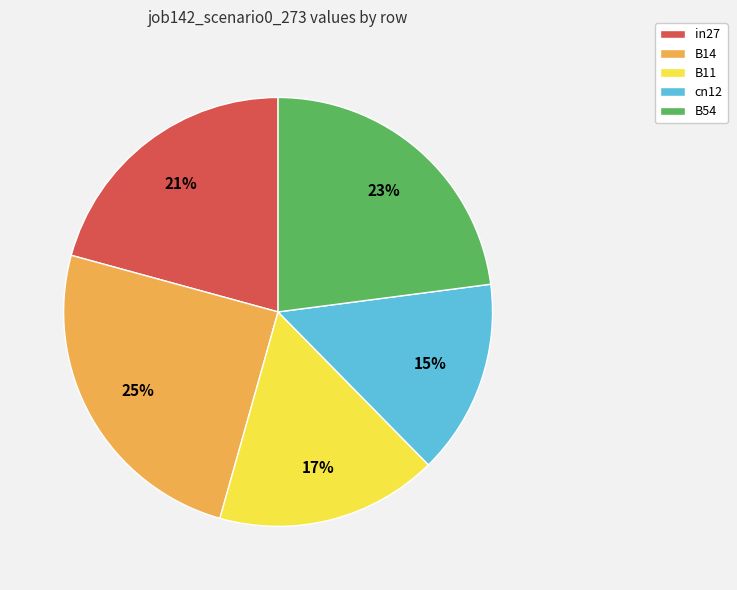

Is the sum of B11 and cn12 greater than half?

No